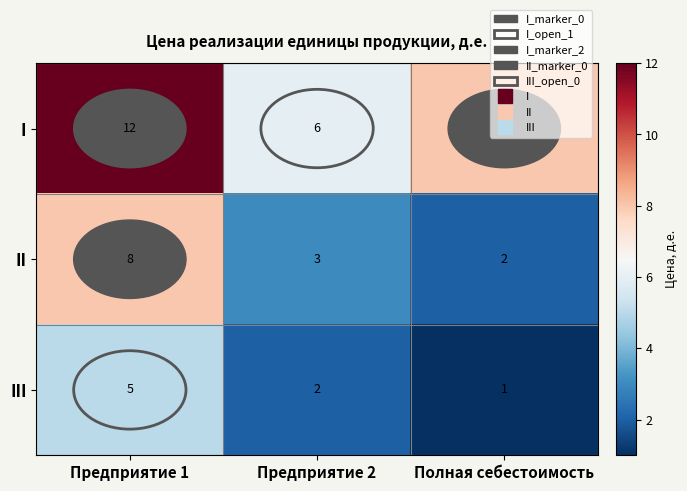

Is it true that I equals 12 at Предприятие 1?

True